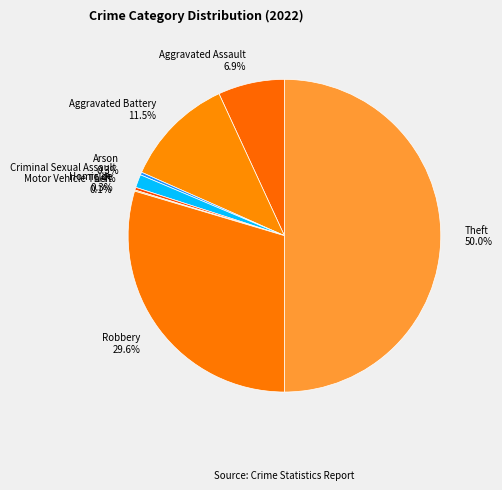

Which category has the biggest portion of the pie?

Theft